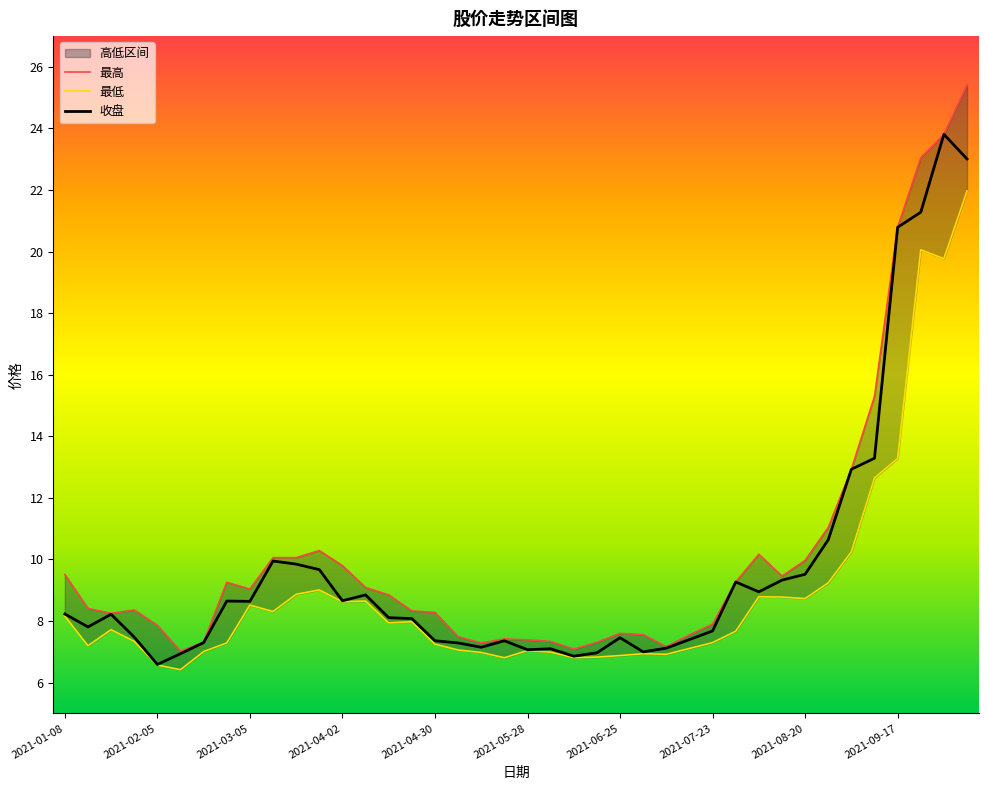

Reading left to right, what are all the values shown in this chart?

最高: 9.5	8.4	8.2	8.4	7.9	7.0	7.3	9.3	9.0	10.1	10.1	10.3	9.8	9.1	8.8	8.3	8.3	7.5	7.3	7.4	7.4	7.3	7.1	7.3	7.6	7.6	7.2	7.5	7.9	9.3	10.2	9.5	10.0	11.0	12.9	15.3	20.8	23.1	23.8	25.4
最低: 8.2	7.2	7.7	7.3	6.6	6.4	7.0	7.3	8.5	8.3	8.9	9.0	8.6	8.7	7.9	8.0	7.2	7.1	7.0	6.8	7.0	7.0	6.8	6.8	6.9	6.9	6.9	7.1	7.3	7.7	8.8	8.8	8.7	9.2	10.2	12.7	13.3	20.1	19.8	22.0
收盘: 8.2	7.8	8.2	7.5	6.6	6.9	7.3	8.7	8.6	9.9	9.8	9.7	8.7	8.8	8.1	8.1	7.4	7.3	7.2	7.4	7.1	7.1	6.9	7.0	7.5	7.0	7.1	7.4	7.7	9.3	8.9	9.3	9.5	10.6	12.9	13.3	20.8	21.3	23.8	23.0